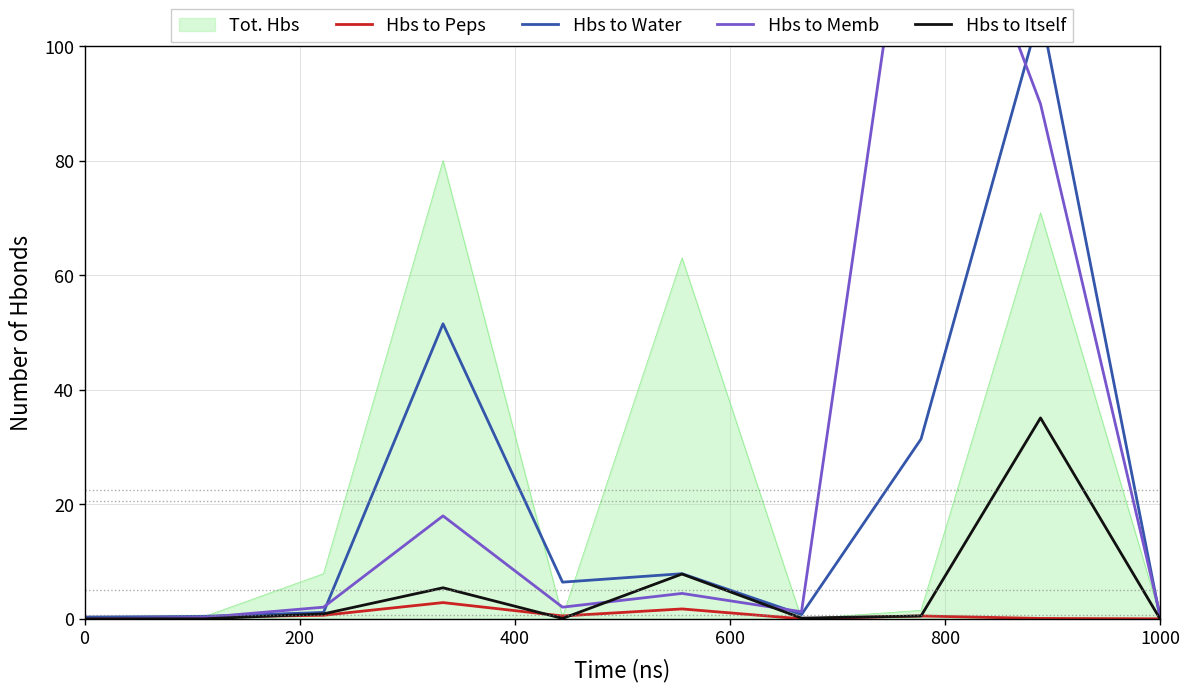

At how many categories does at least one series exceed 101?

2